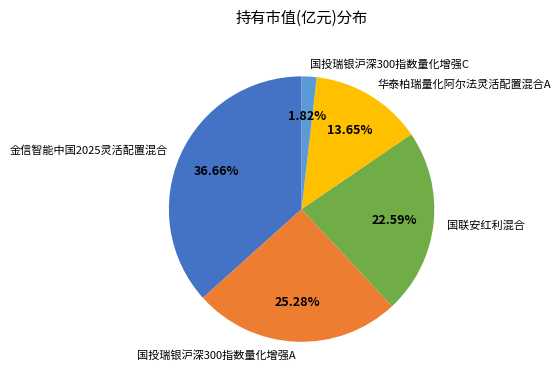

To the nearest percent, what is the average slice percentage?

20%